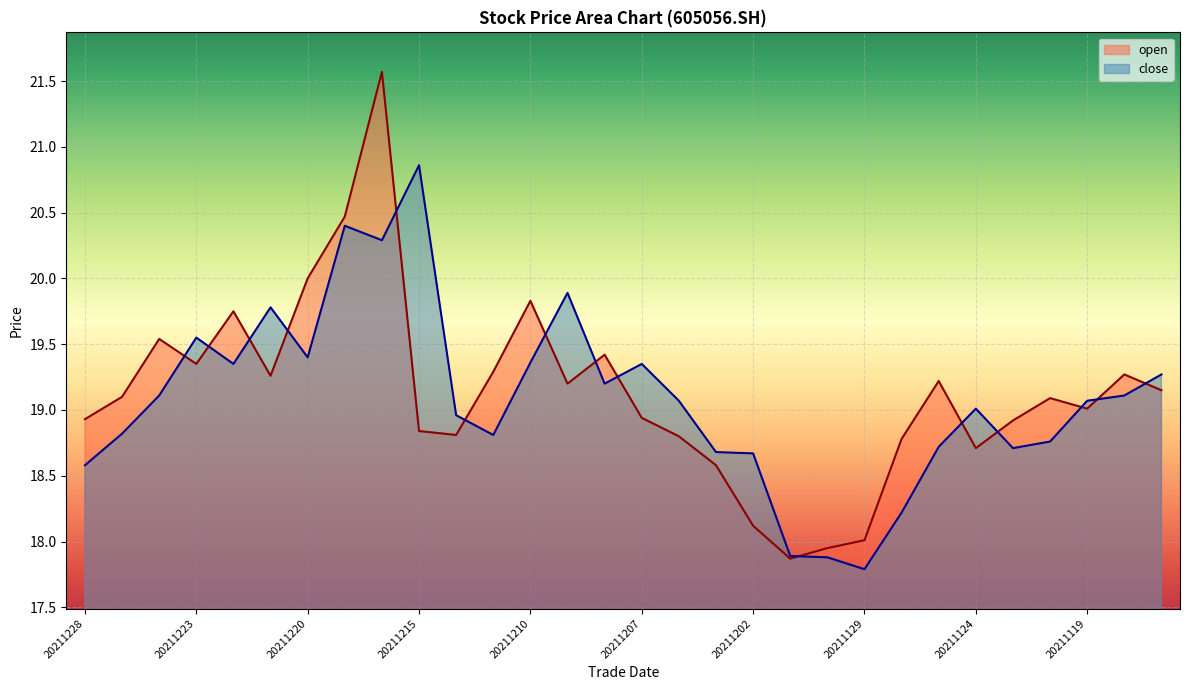

True or false: open has more than 1 interior local peaks.

True